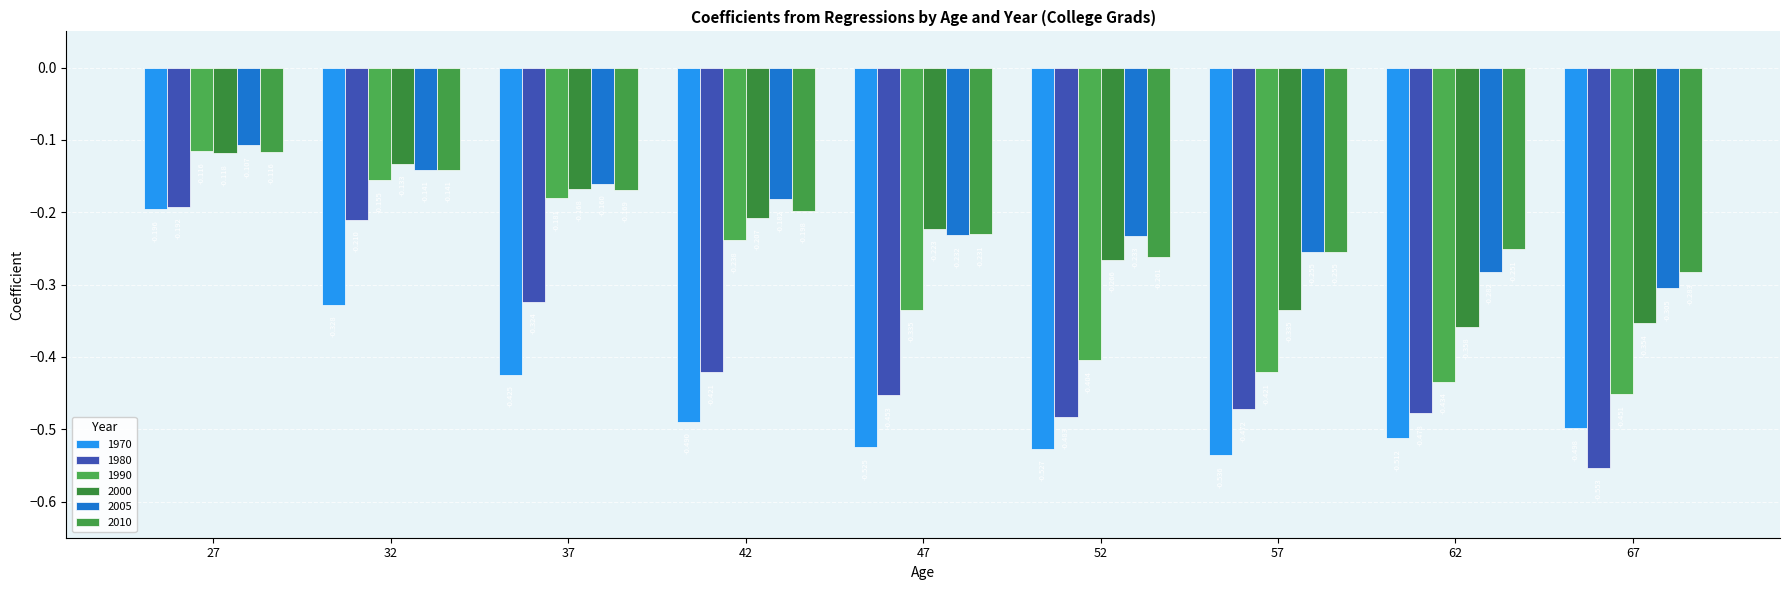

How many data points does each series have?

9